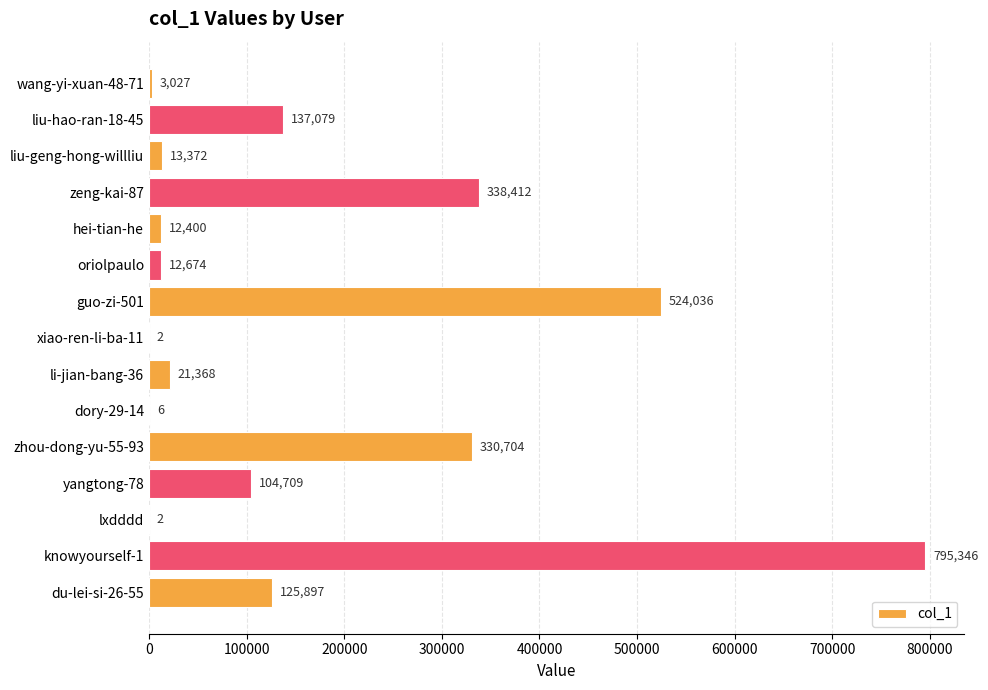

What is the sum of all values?

2419034